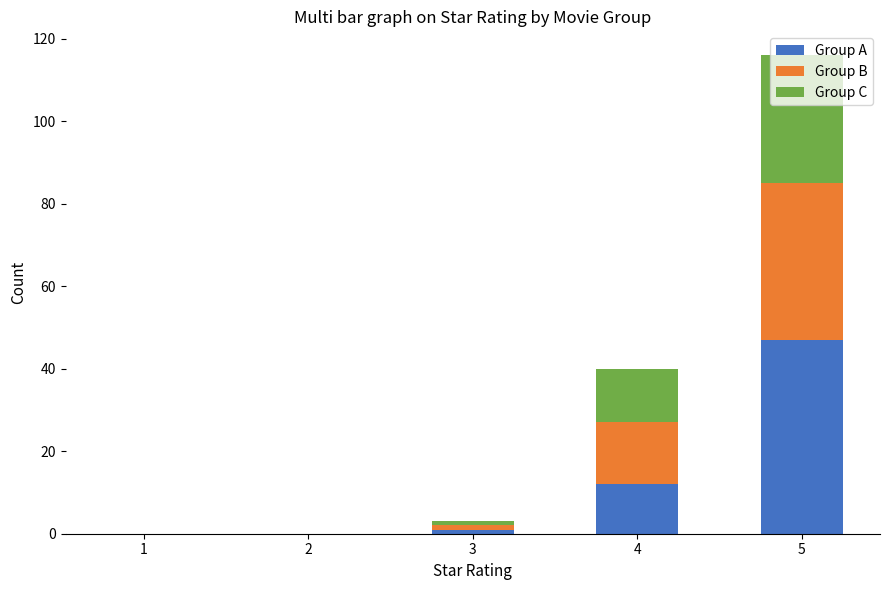

True or false: Group A has a value of 12 at 4.

True